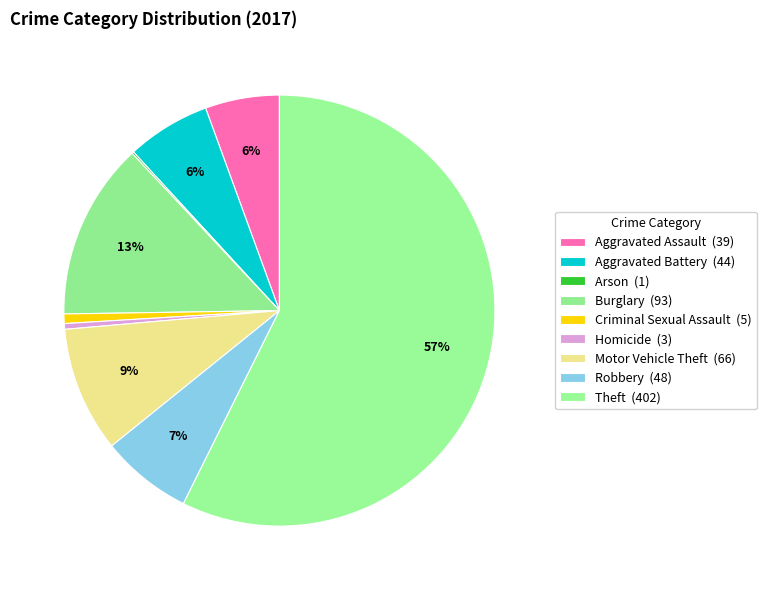

What is the ratio of the value at Arson to the value at Homicide?

0.3